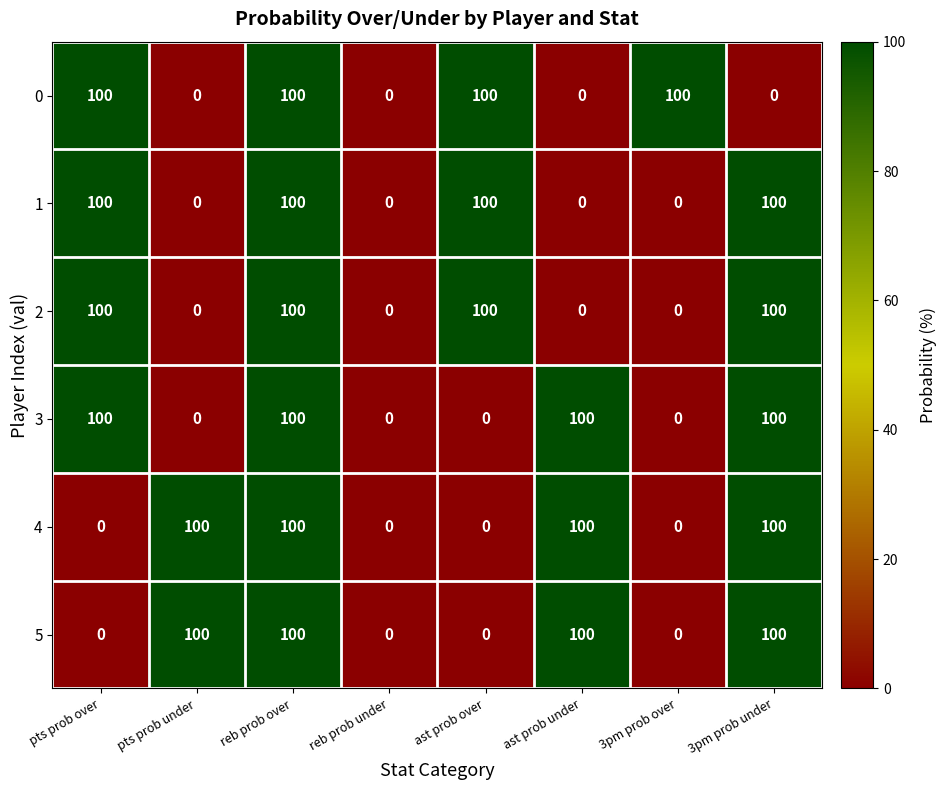

How many data points does each series have?

8